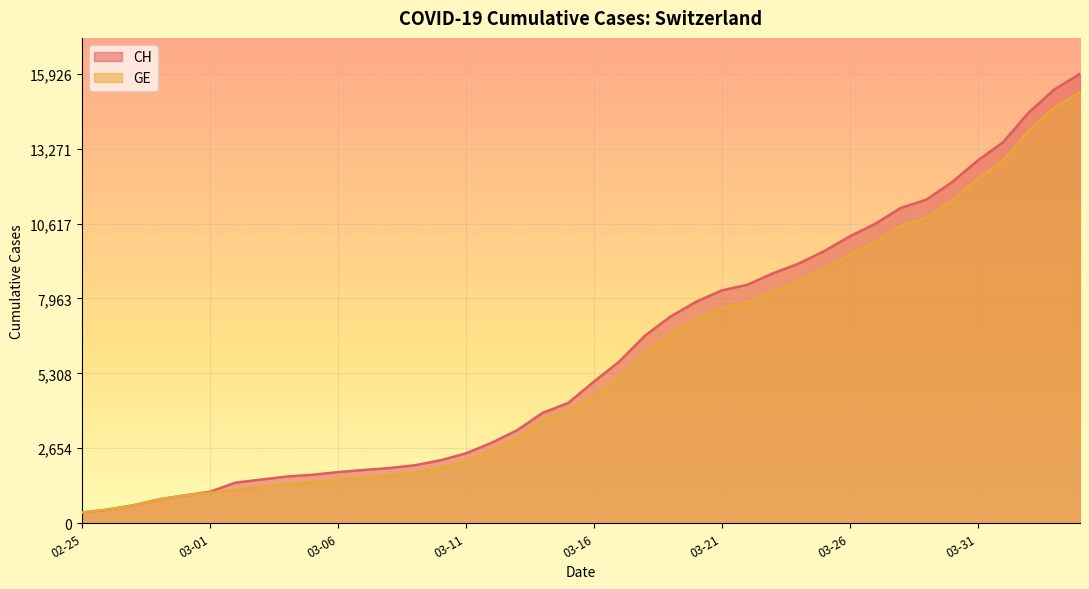

How many categories are shown in the chart?

40